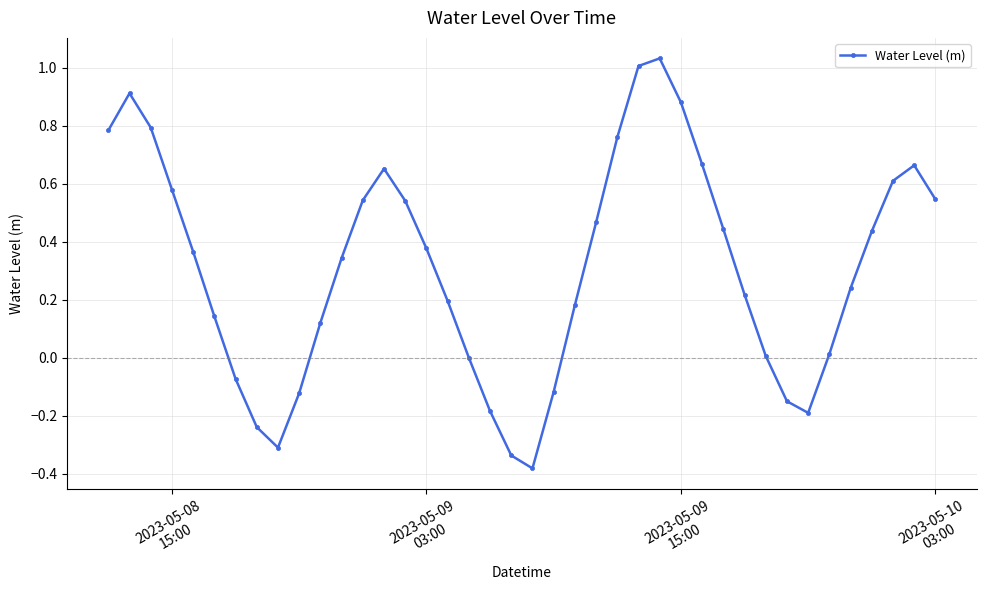

What is the difference between the second highest and second lowest values?

1.3